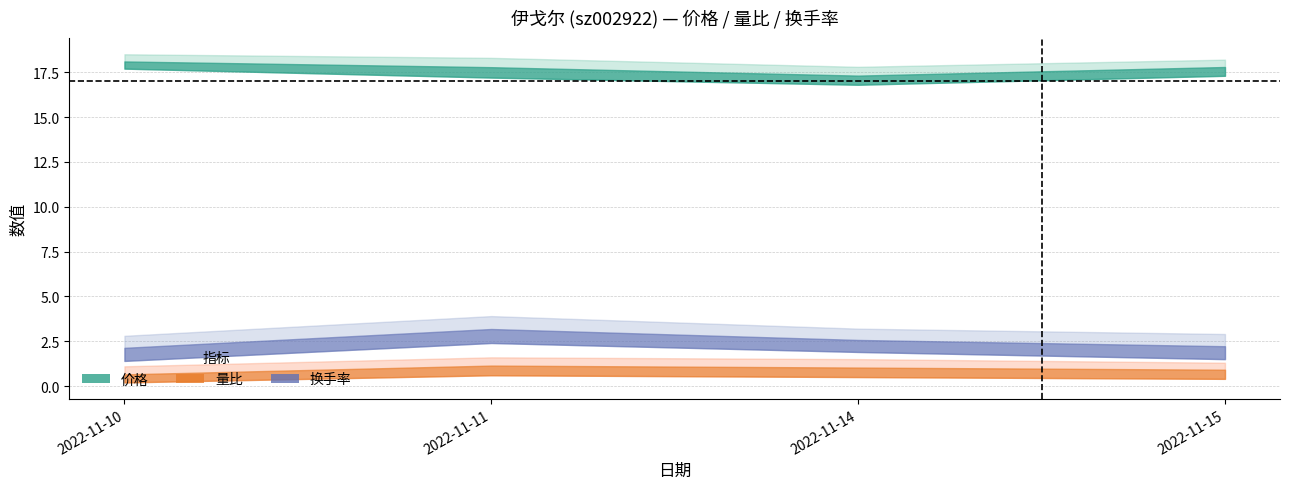

Reading right to left, list all the values displayed in this chart.

价格: 2022-11-15=17.8	2022-11-14=17.3	2022-11-11=17.8	2022-11-10=18.1
量比: 2022-11-15=0.9	2022-11-14=1.0	2022-11-11=1.1	2022-11-10=0.7
换手率: 2022-11-15=2.2	2022-11-14=2.6	2022-11-11=3.2	2022-11-10=2.1